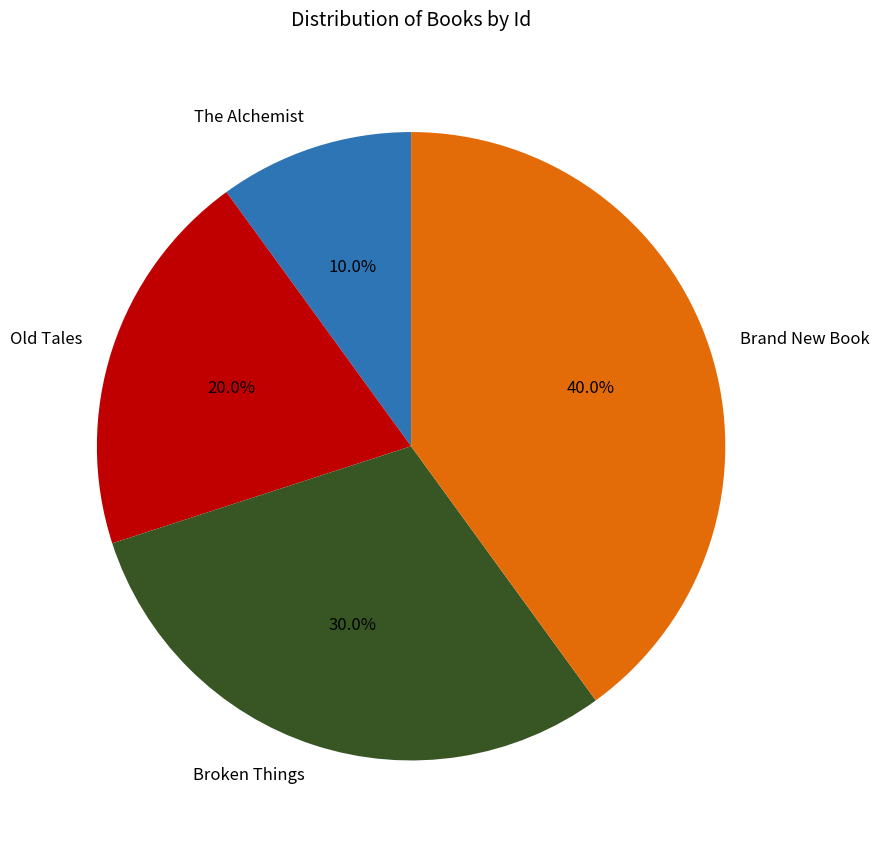

Do Old Tales and Brand New Book together represent more than half of the pie?

Yes